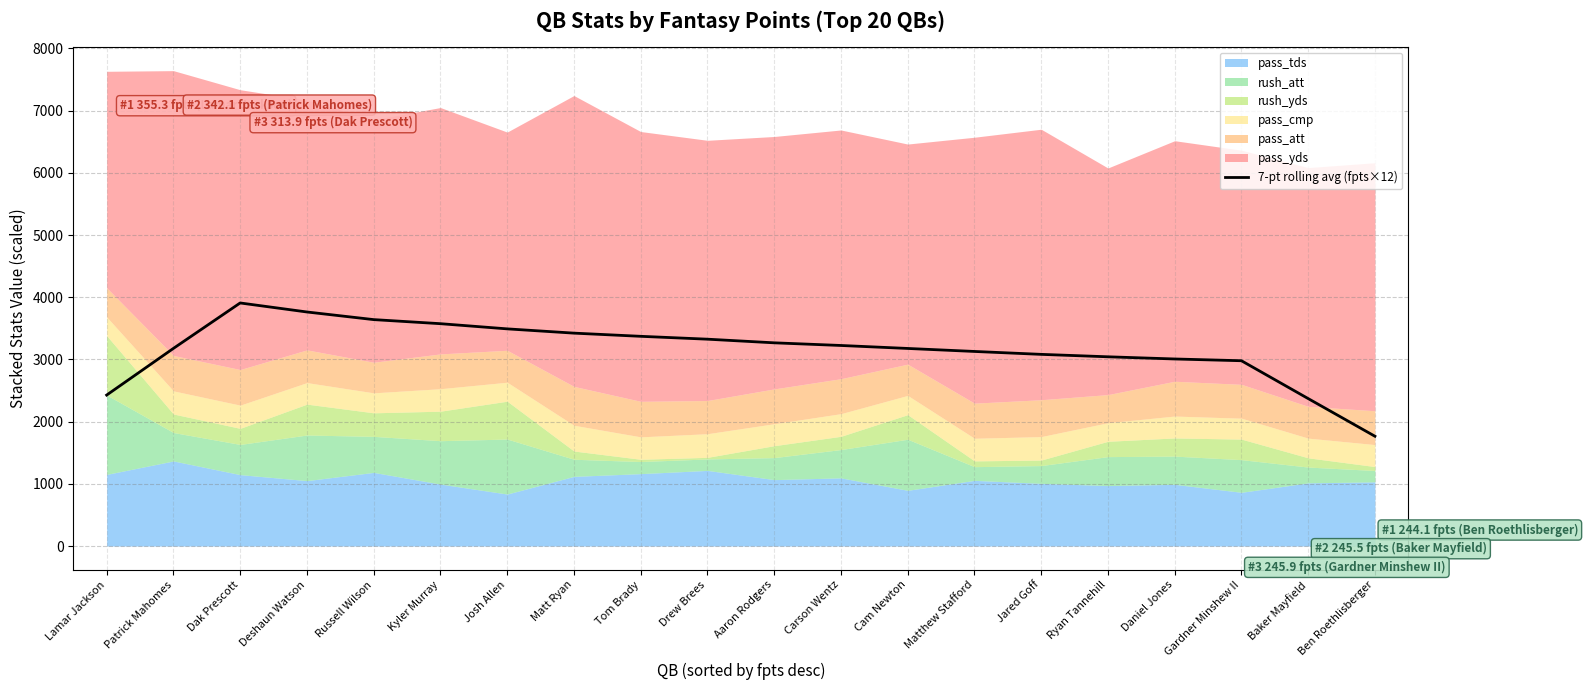

What is the change in value from Carson Wentz to Cam Newton?

-47.8